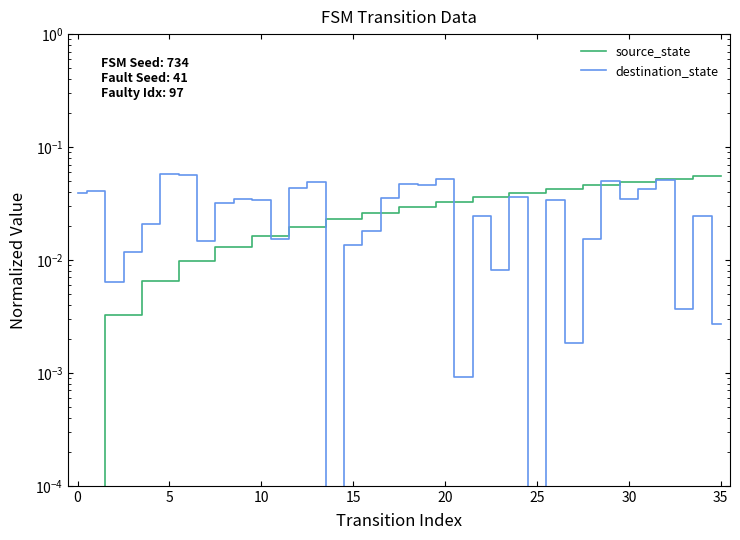

The destination_state series shows 0.0 at 17. True or false?

True